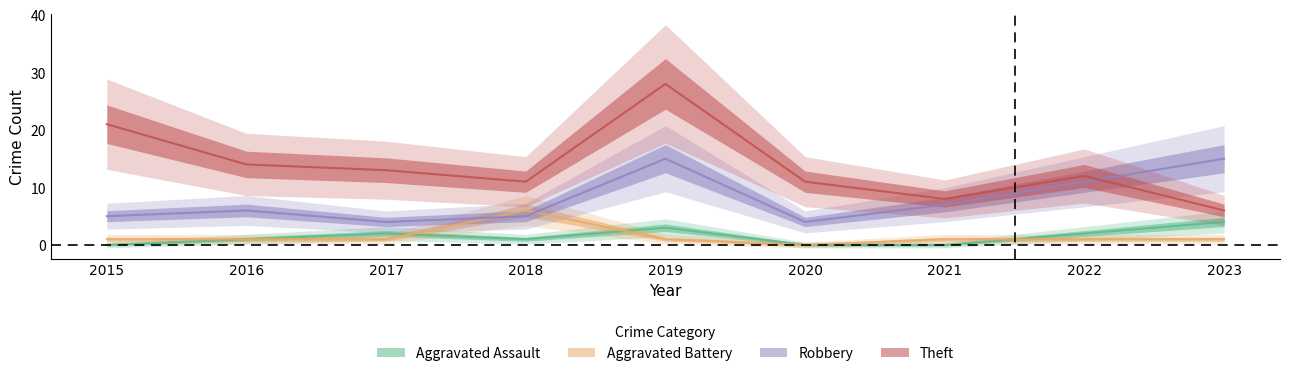

List the labels in order of Aggravated Battery value, smallest first.

2020, 2015, 2016, 2017, 2019, 2021, 2022, 2023, 2018